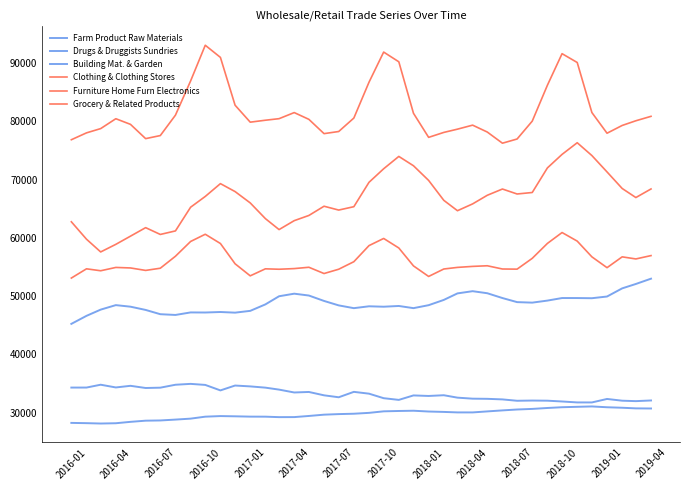

Does the chart have visible grid lines?

No